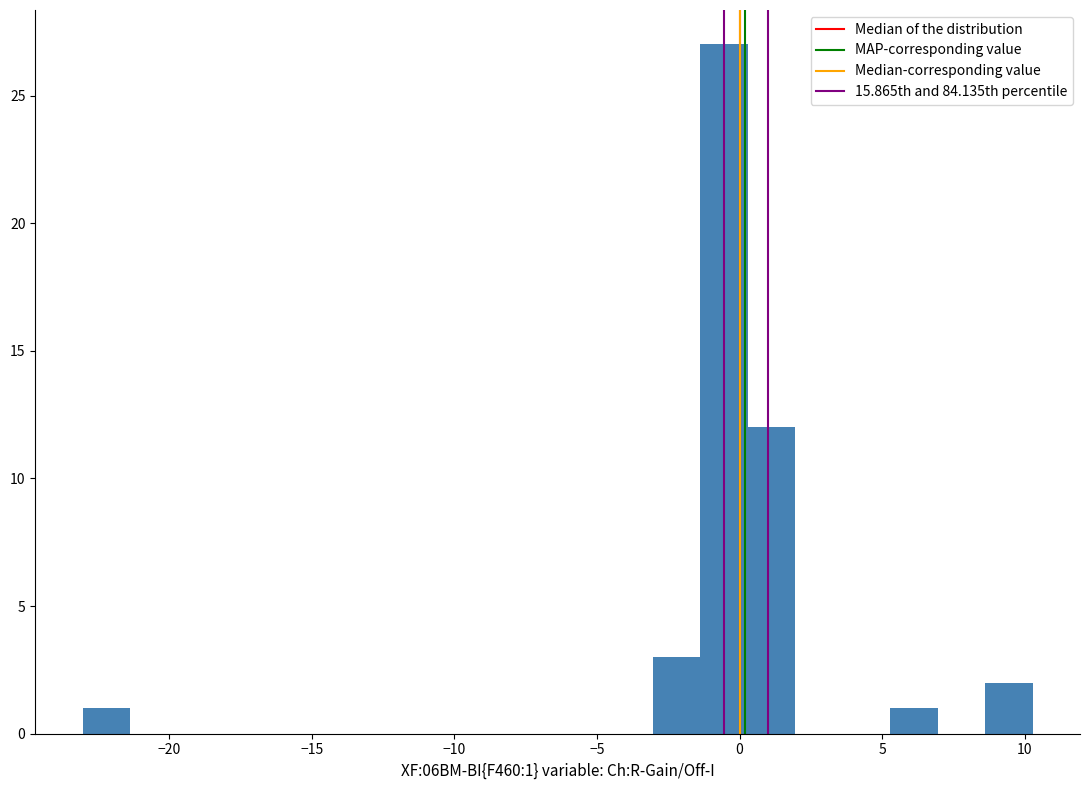

Around what value on the x-axis is the tallest bar? Give the approximate position of its centre, as read against the axis.

-0.5